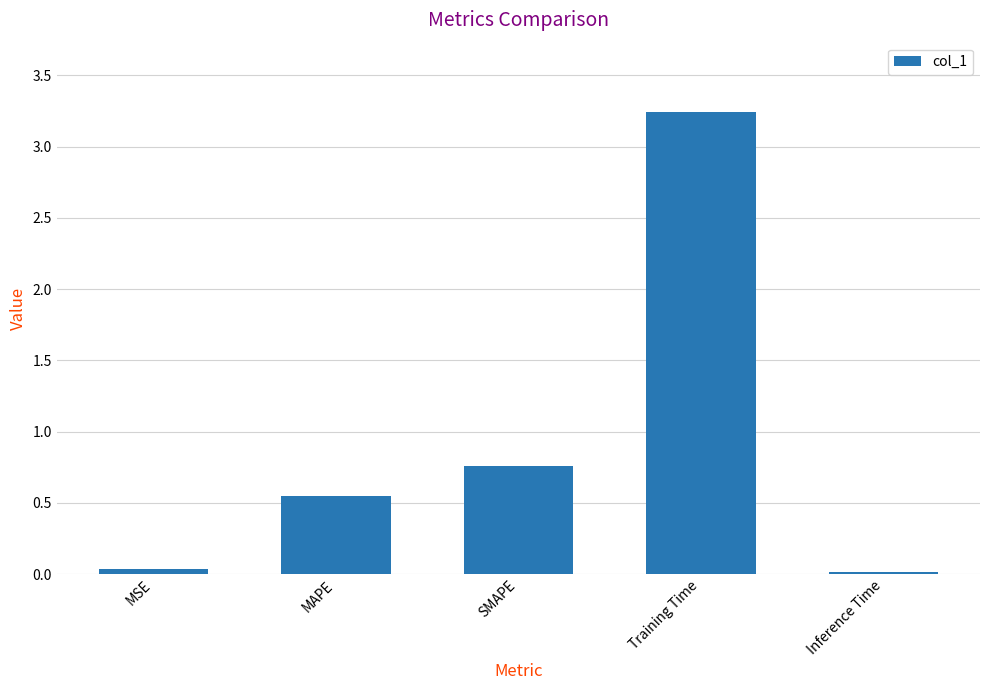

Is it true that the value at SMAPE is 1.1?

False